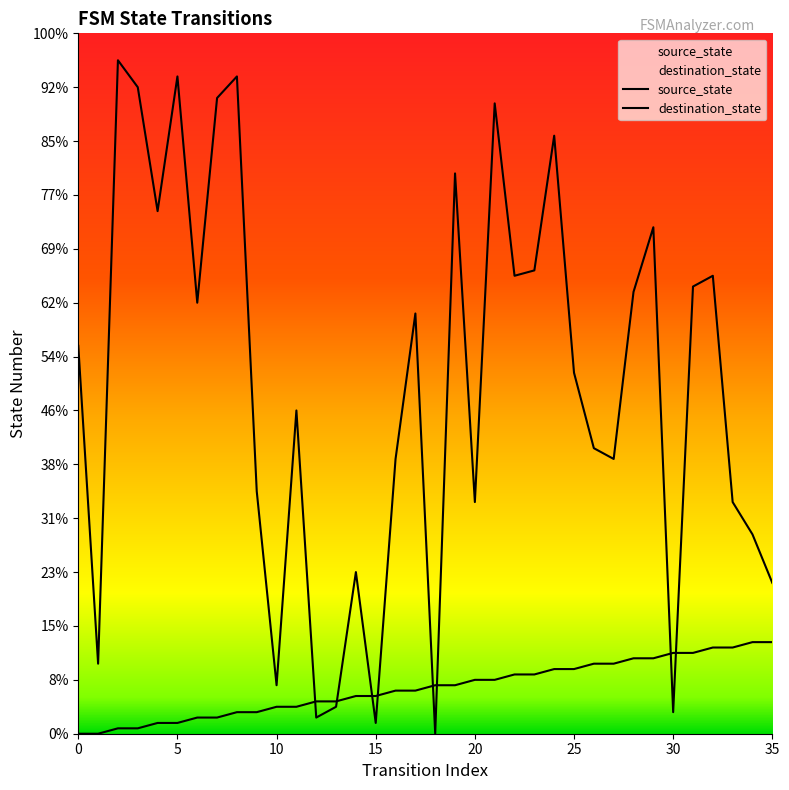

Which series contains the lowest Y value?

source_state